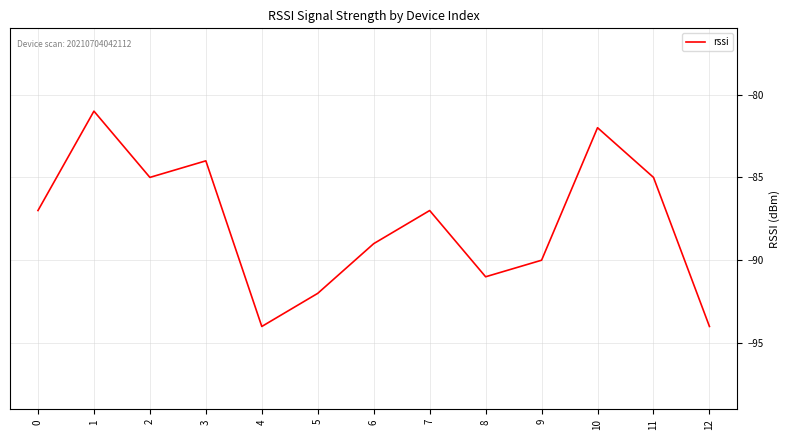

What is the average value?

-88